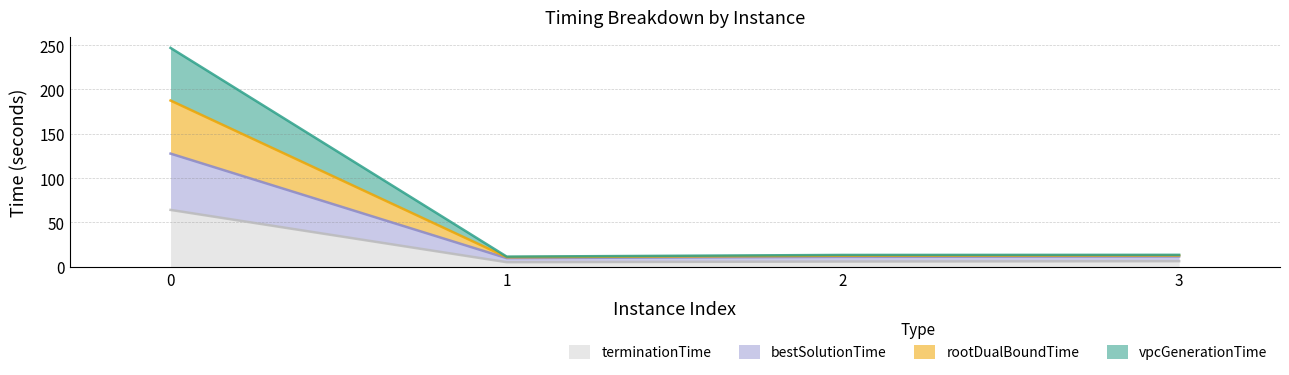

How many values in the vpcGenerationTime series exceed 13?

3